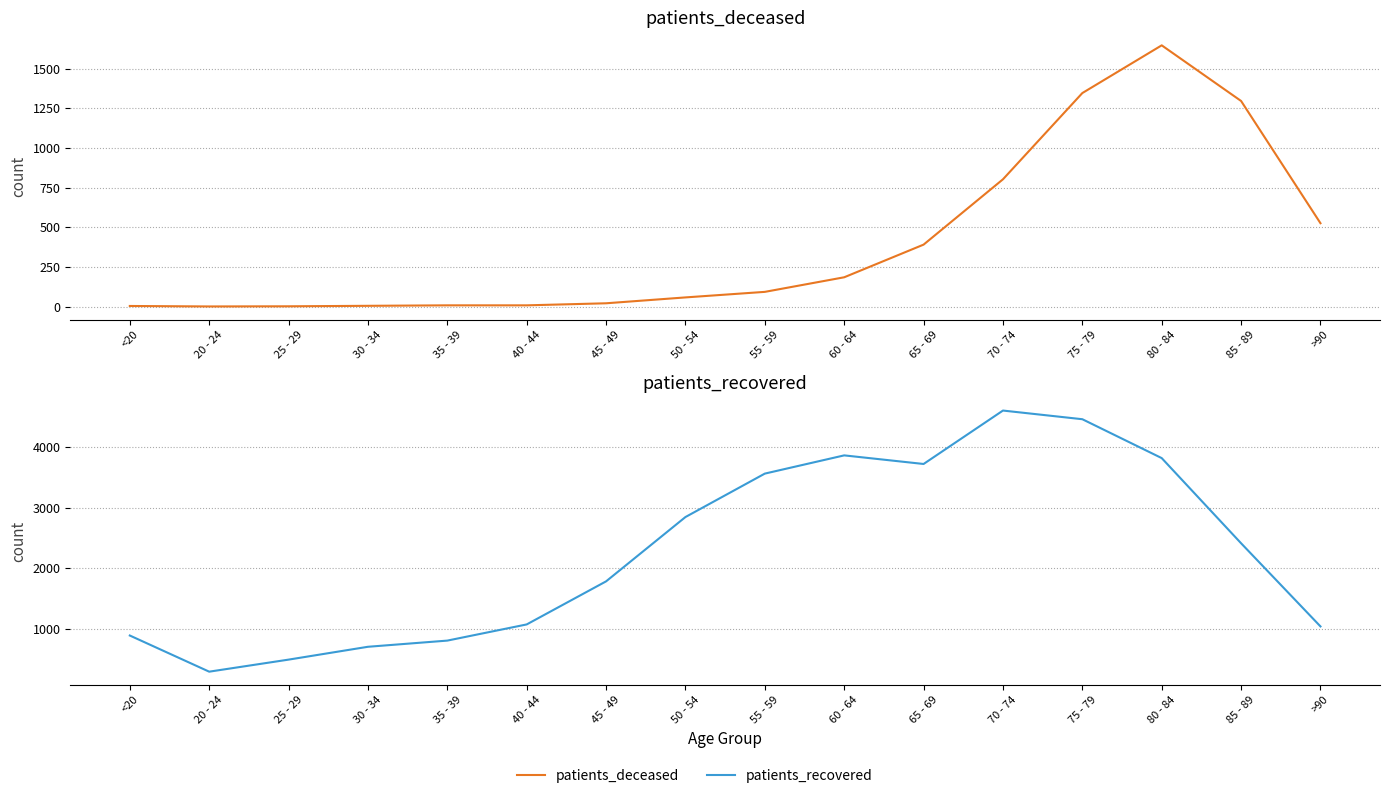

Rank the series by their maximum value, from highest to lowest.

patients_recovered, patients_deceased